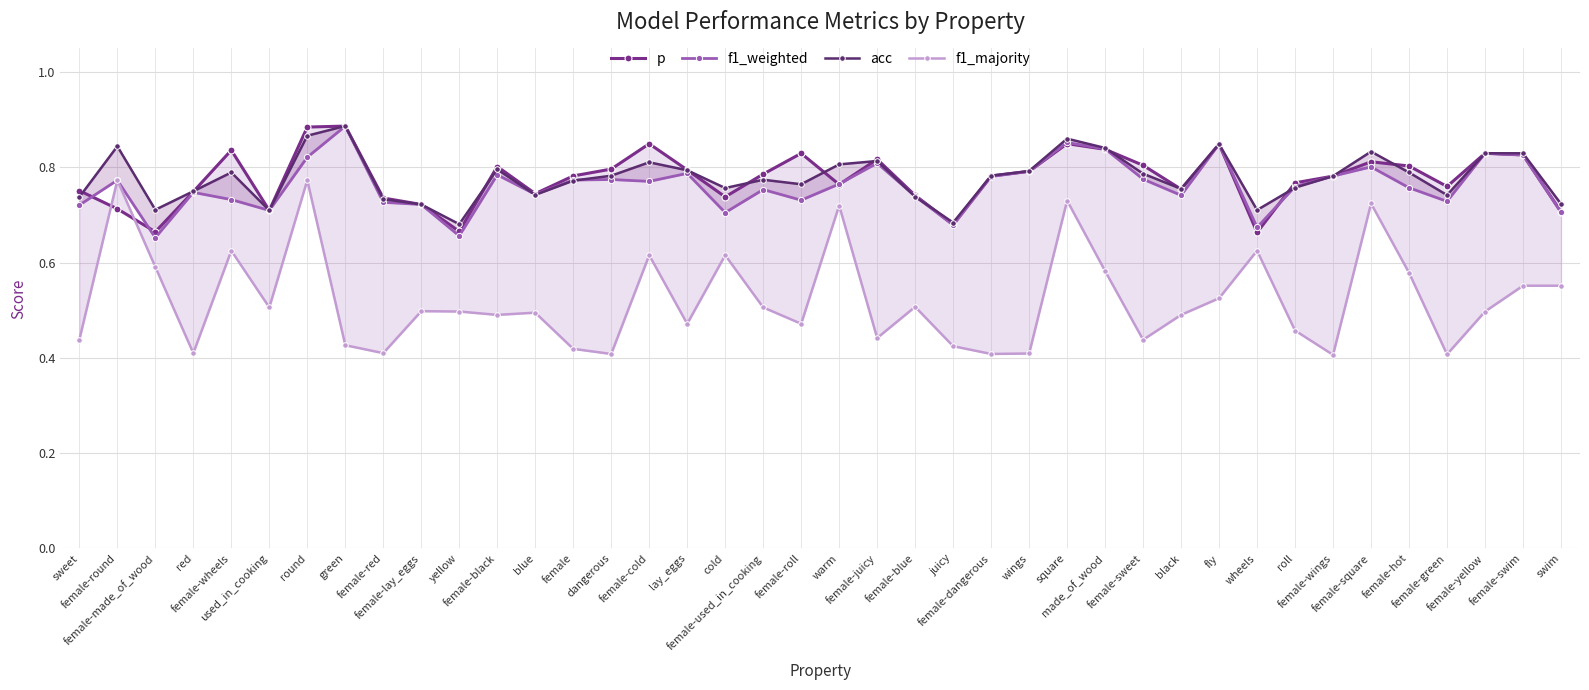

Is it true that p equals 1.3 at swim?

False